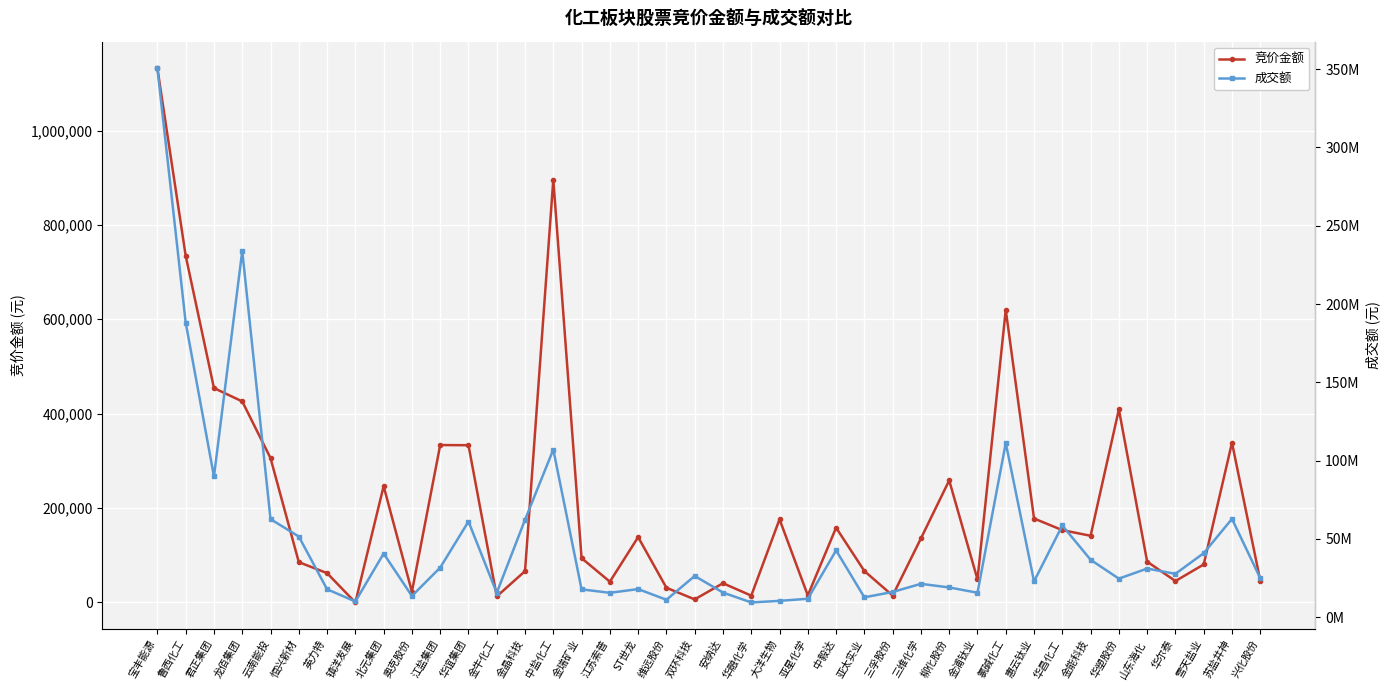

What is the sum of all 竞价金额 values?

8451957